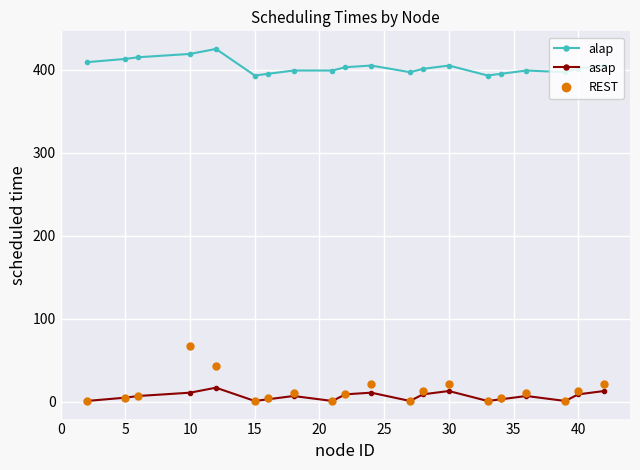

Which series has the largest range (max minus min)?

REST